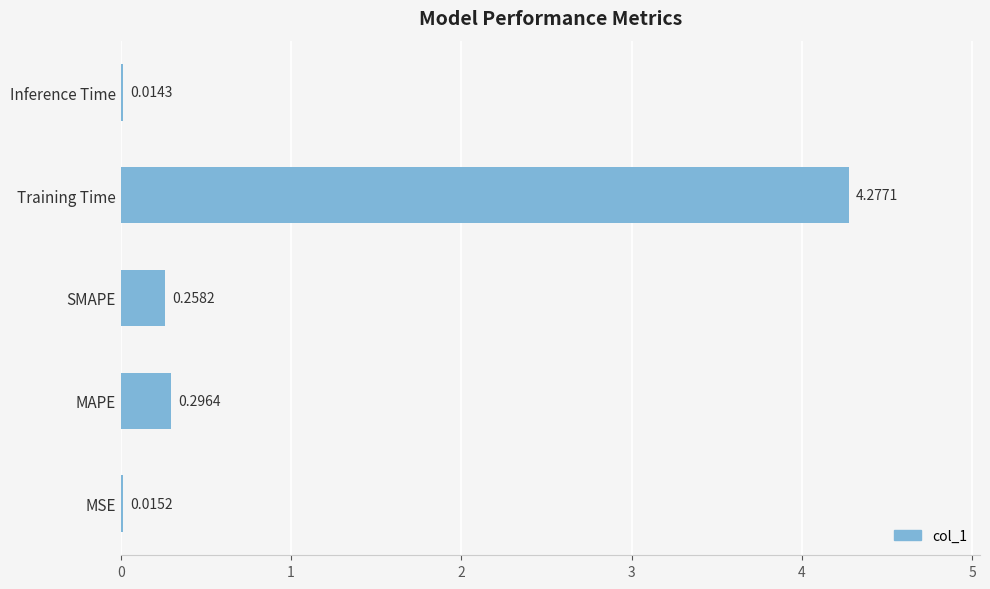

What is the change in value from Training Time to Inference Time?

-4.3